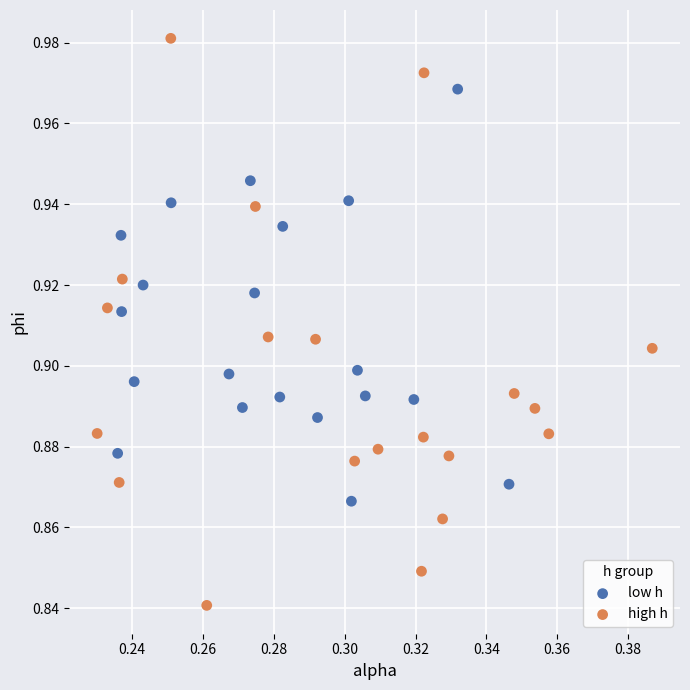

Which series contains the lowest Y value?

high h